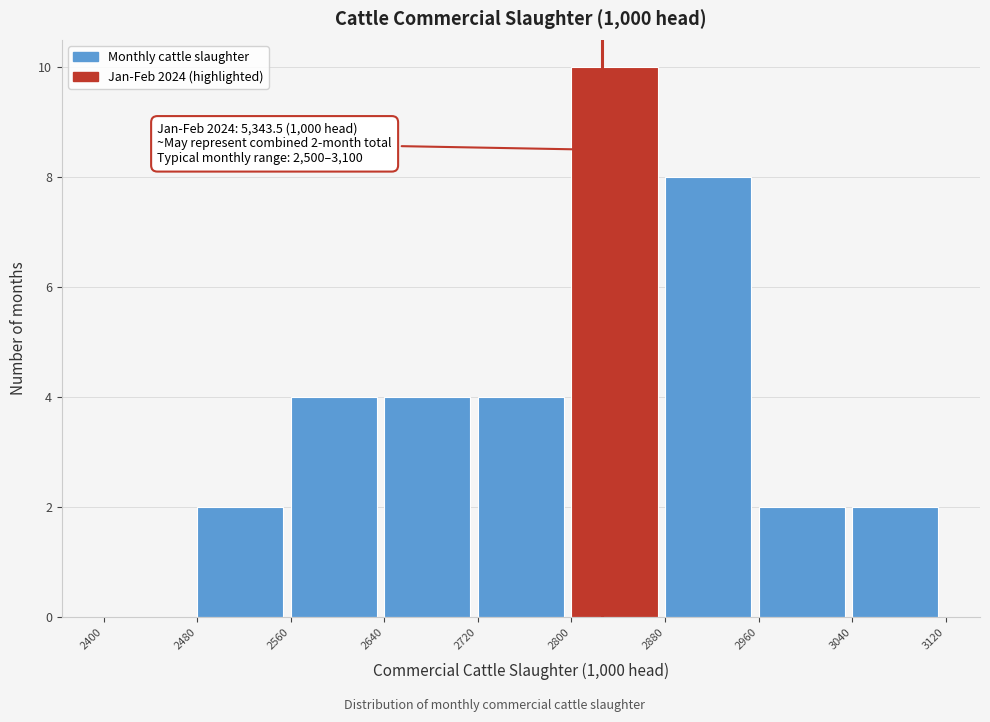

Over which range of the x-axis is the bar tallest?

2800 to 2880